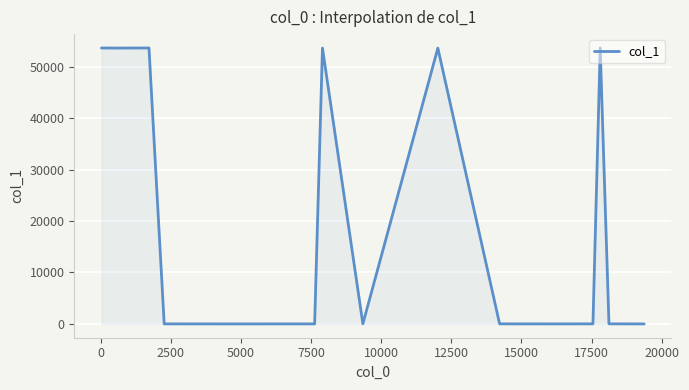

True or false: the data has more than 2 interior local peaks.

True